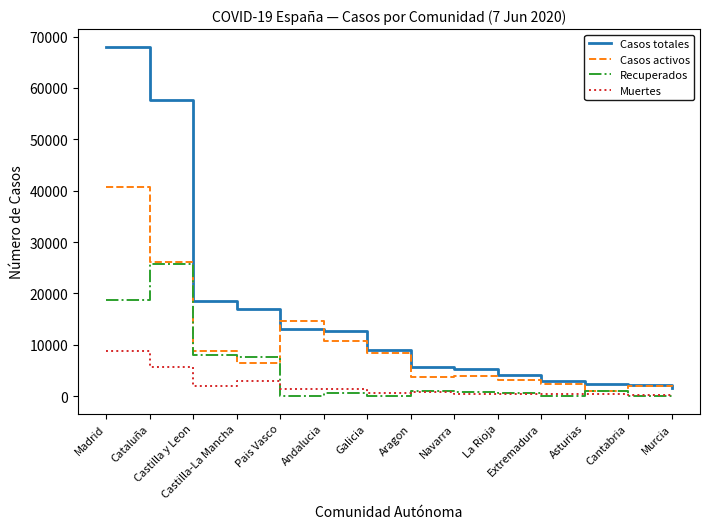

True or false: Recuperados and Casos totales cross at least once.

False